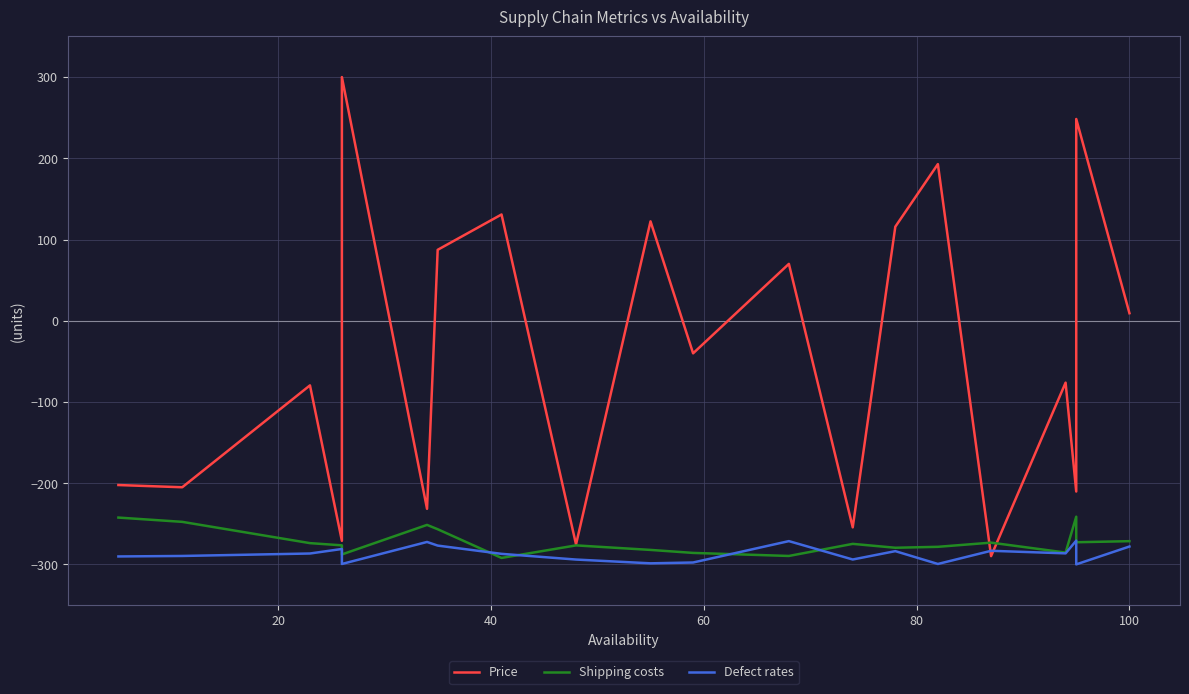

What is the difference between the second highest and minimum values in the Shipping costs series?

49.7